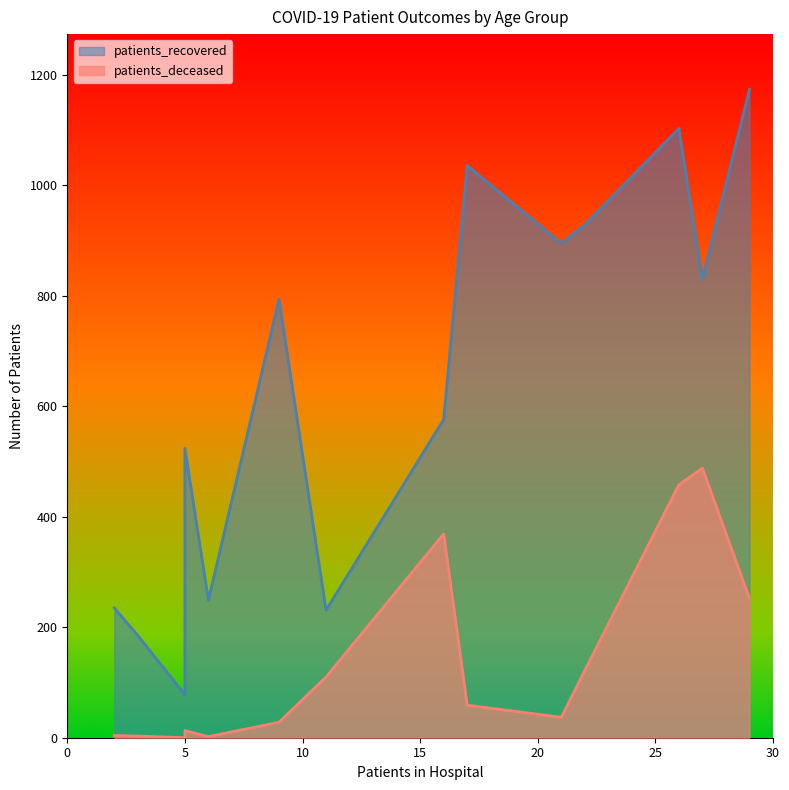

True or false: patients_deceased and patients_recovered cross at least once.

False